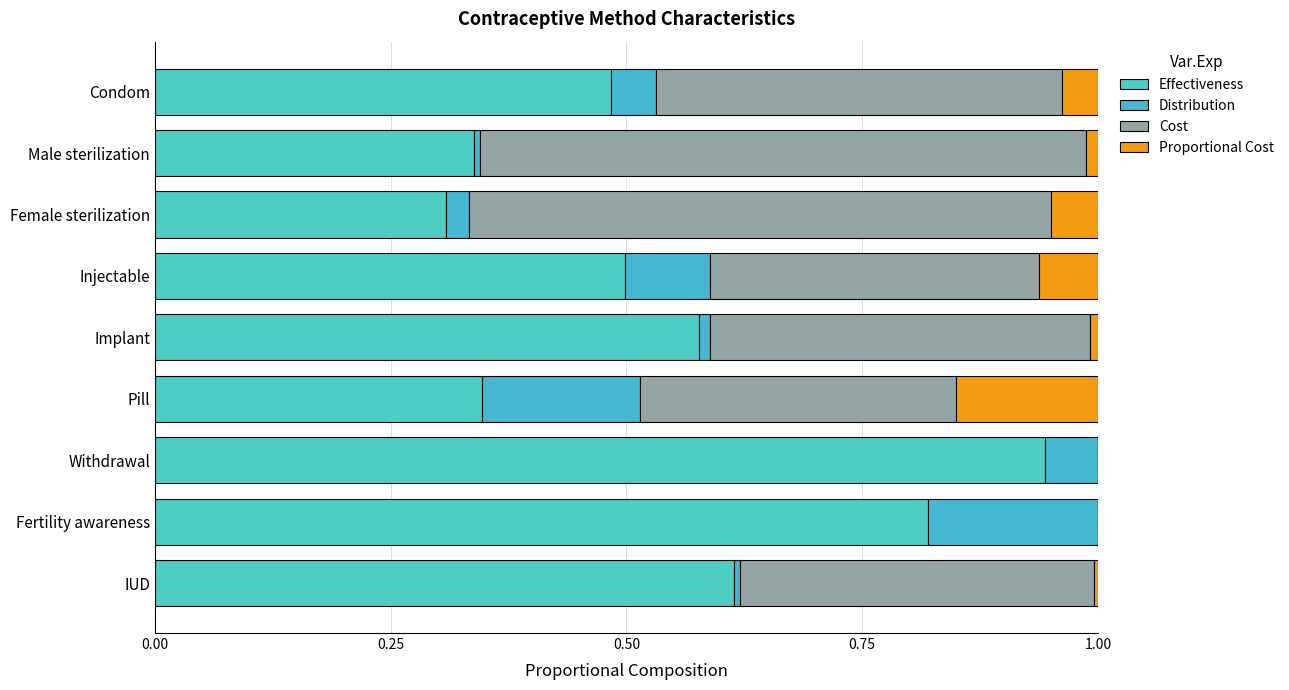

What are all the series names shown in the legend?

Effectiveness, Distribution, Cost, Proportional Cost